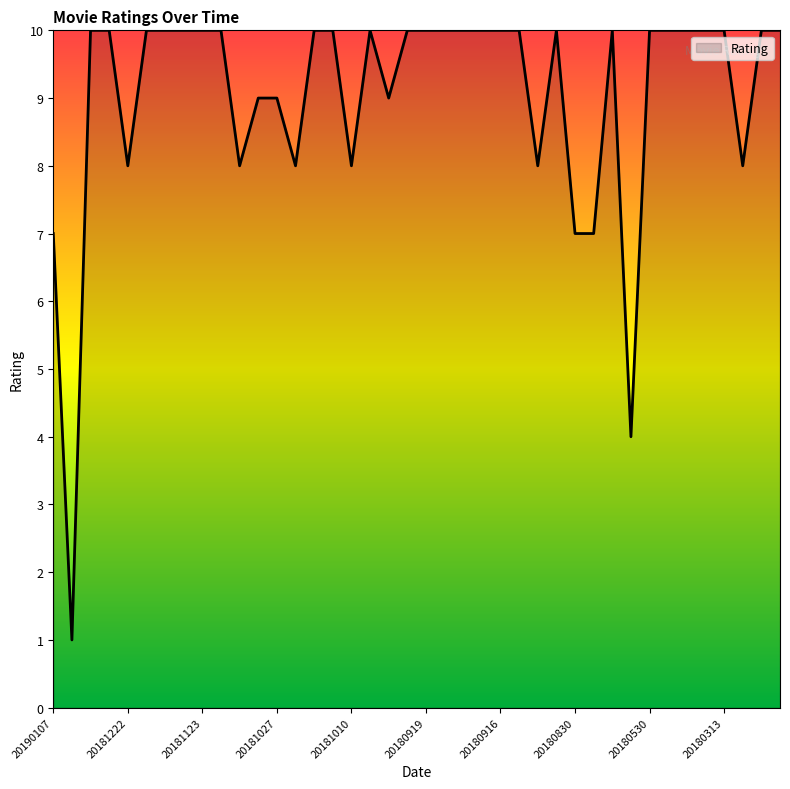

Reading left to right, extract all data points from this chart.

7	1	10	10	8	10	10	10	10	10	8	9	9	8	10	10	8	10	9	10	10	10	10	10	10	10	8	10	7	7	10	4	10	10	10	10	10	8	10	10